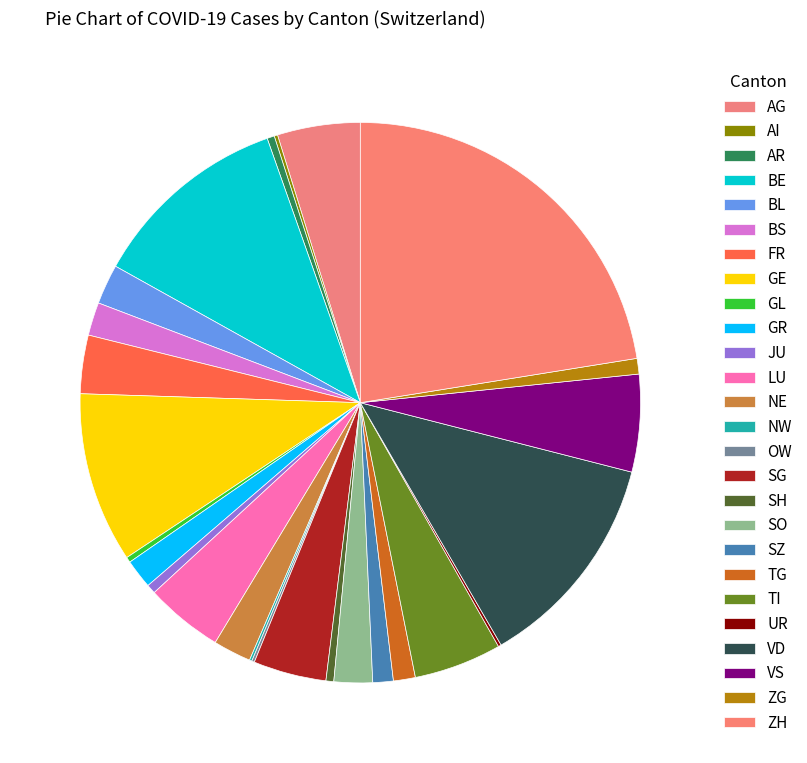

Is it true that OW is 1% of the pie?

False